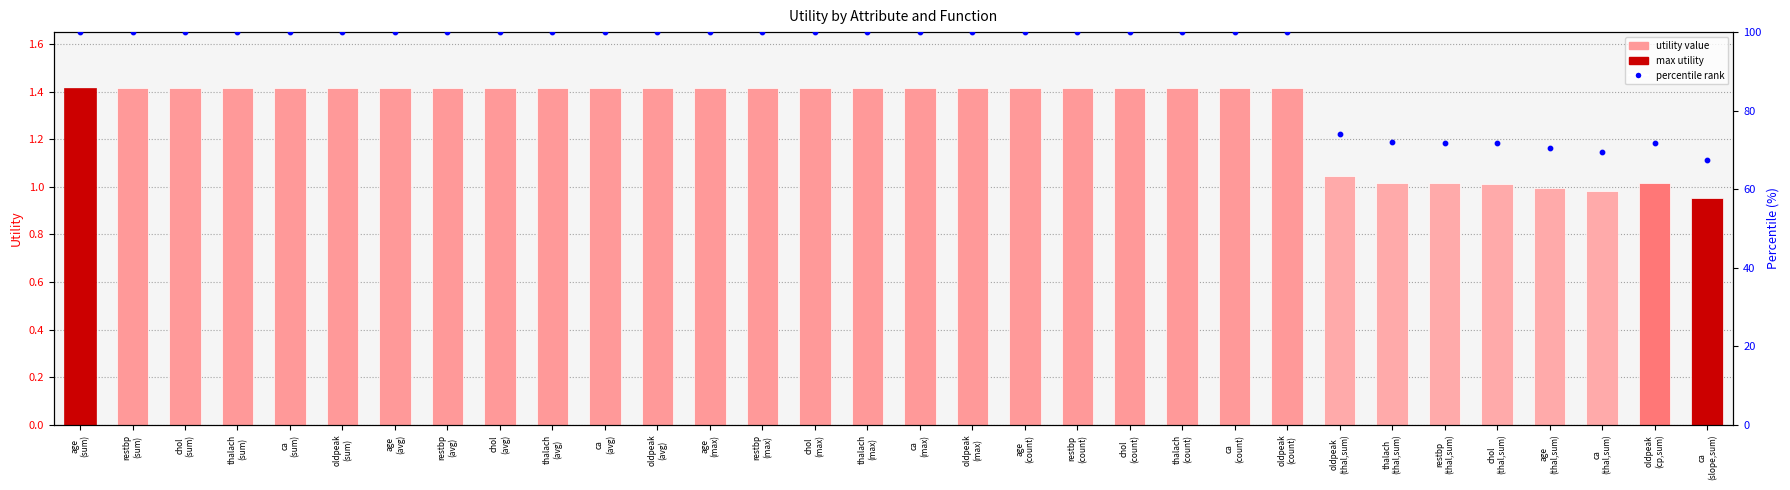

Which series has the largest total across all categories?

percentile rank